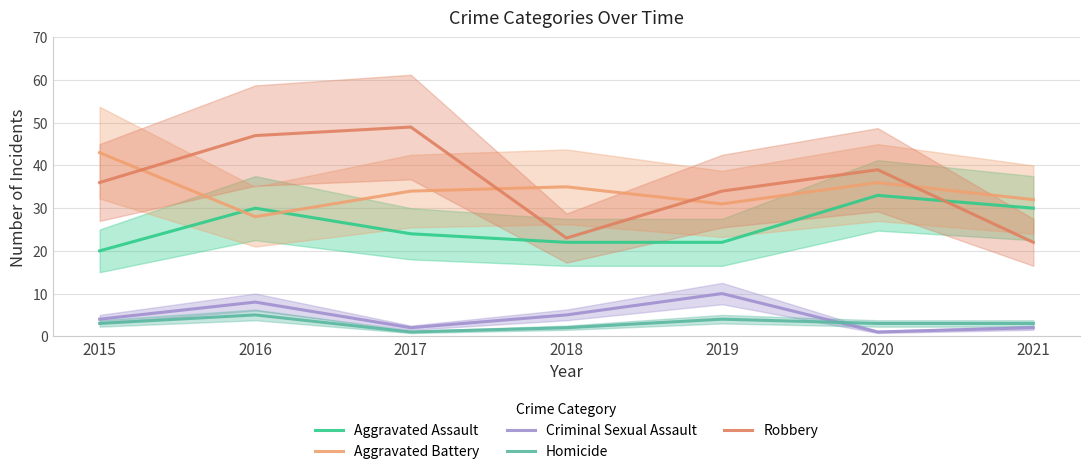

What are all the series names shown in the legend?

Aggravated Assault, Aggravated Battery, Criminal Sexual Assault, Homicide, Robbery